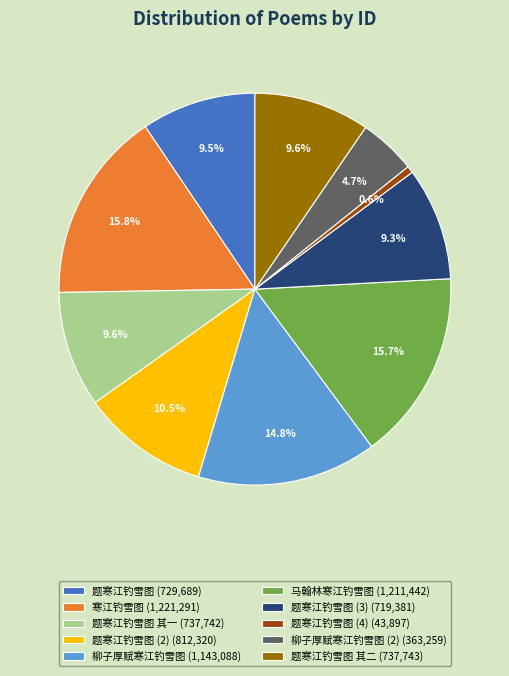

Which slice is the smallest?

题寒江钓雪图 (4) (43,897)